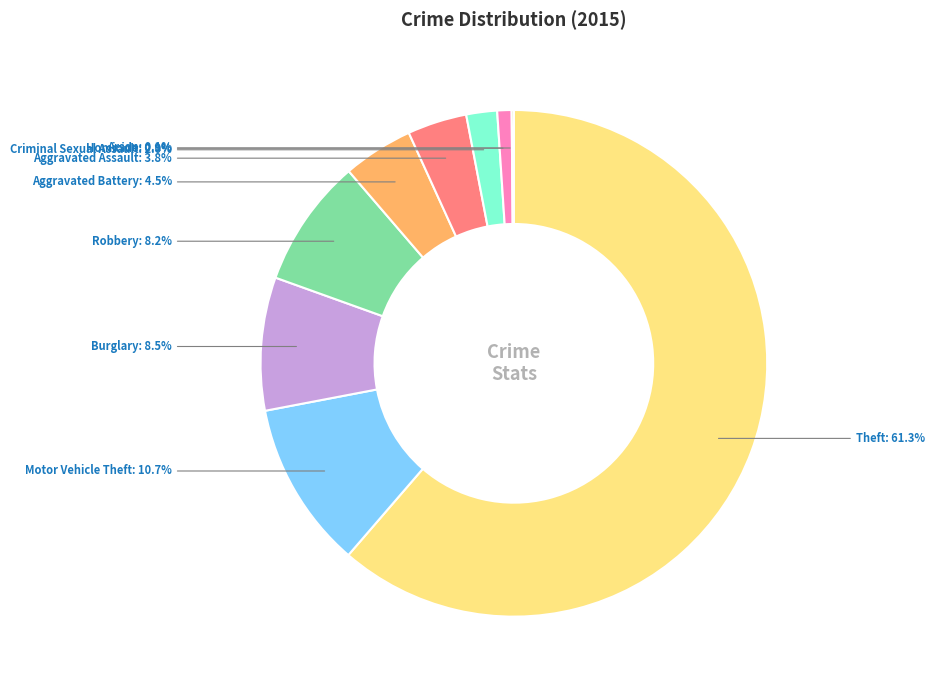

Which slice is the largest?

Theft